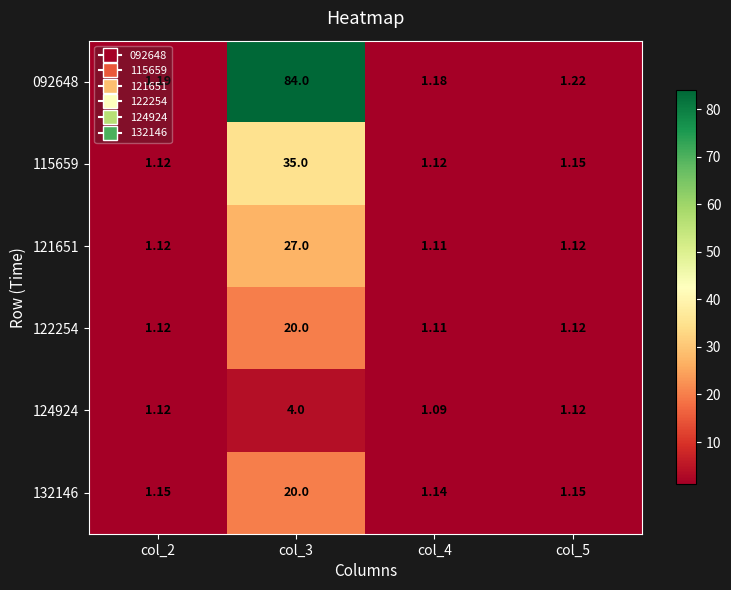

Is the value of 132146 at col_5 greater than the value of 124924 at col_2?

Yes